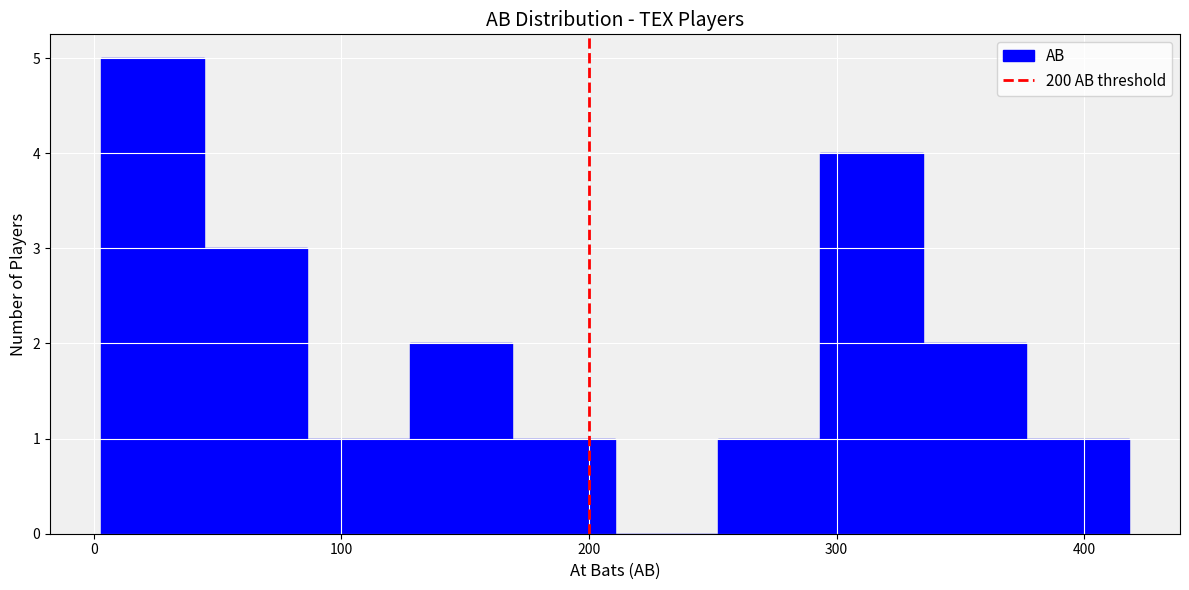

Reading left to right, list every bar in this chart as the range it spans on the x-axis followed by its height. Neither the bar edges nor the heights are printed on the chart, so give them approximately, as read against the axes.

0 to 40: 5
40 to 90: 3
90 to 130: 1
130 to 170: 2
170 to 210: 1
210 to 250: 0
250 to 290: 1
290 to 340: 4
340 to 380: 2
380 to 420: 1